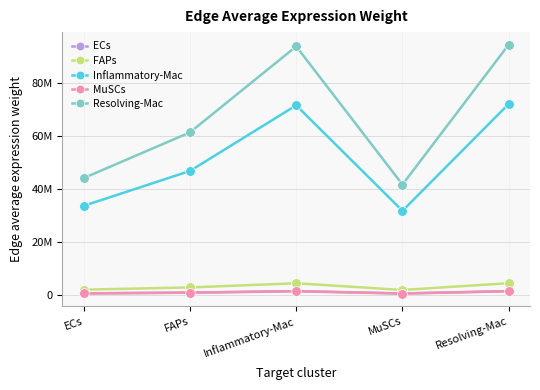

What is the average value of the MuSCs series?

1123577.0